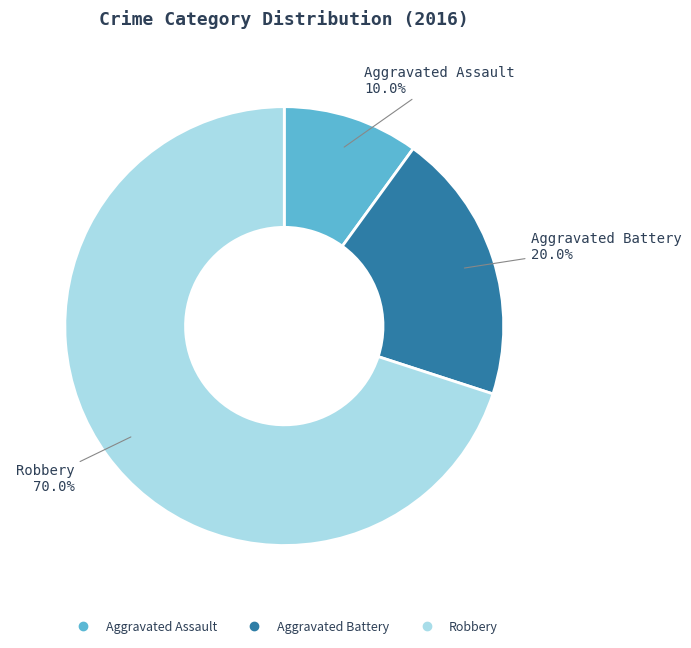

Rank the categories by value from lowest to highest.

Aggravated Assault, Aggravated Battery, Robbery